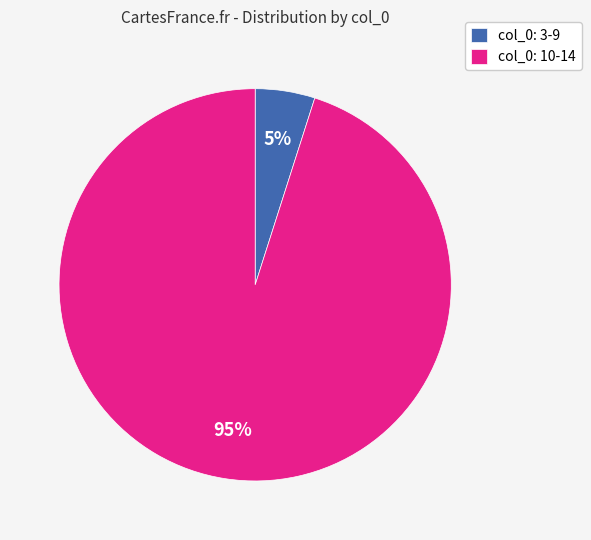

Is there any slice that represents more than half of the pie?

Yes